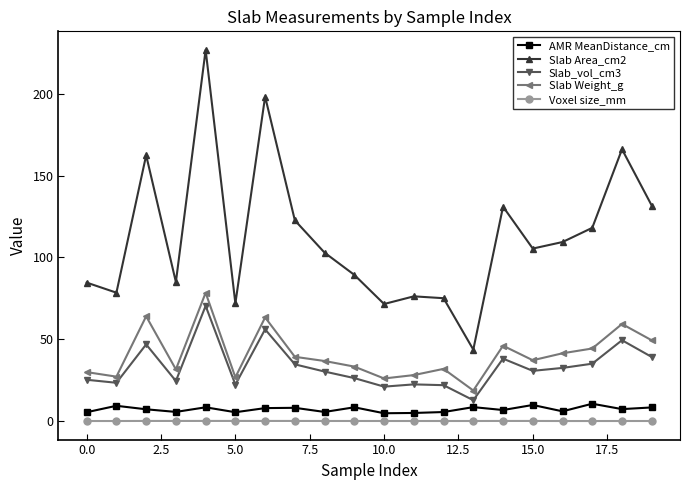

Which series has the largest range (max minus min)?

Slab Area_cm2